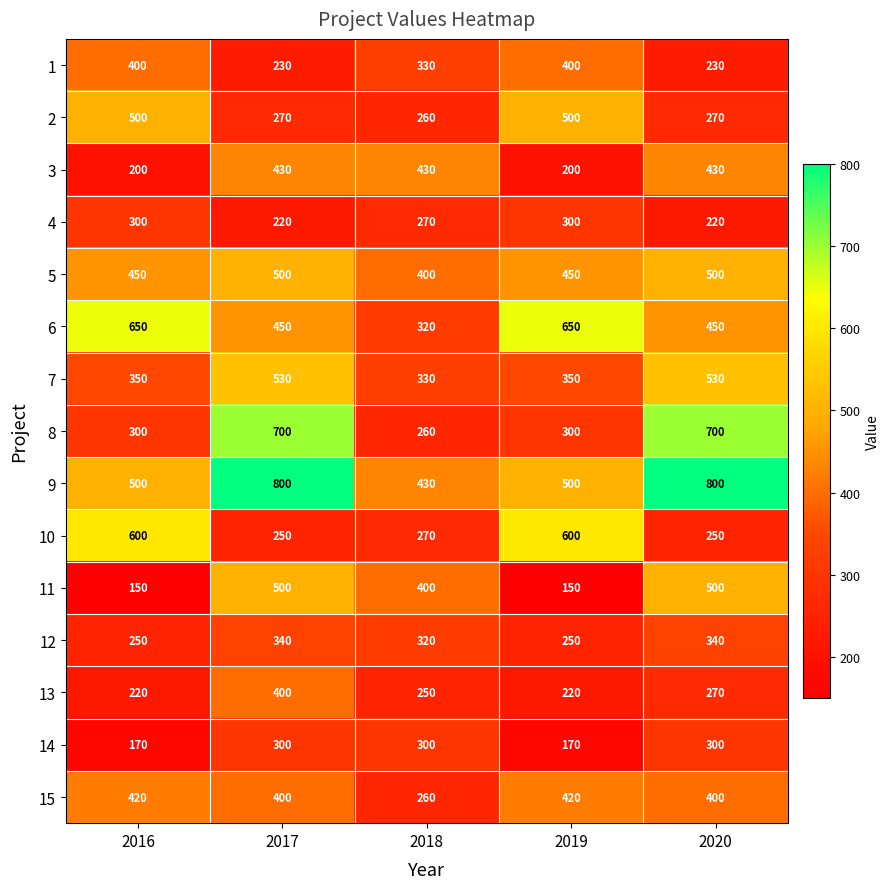

The value of 13 at 2017 is 400. True or false?

True